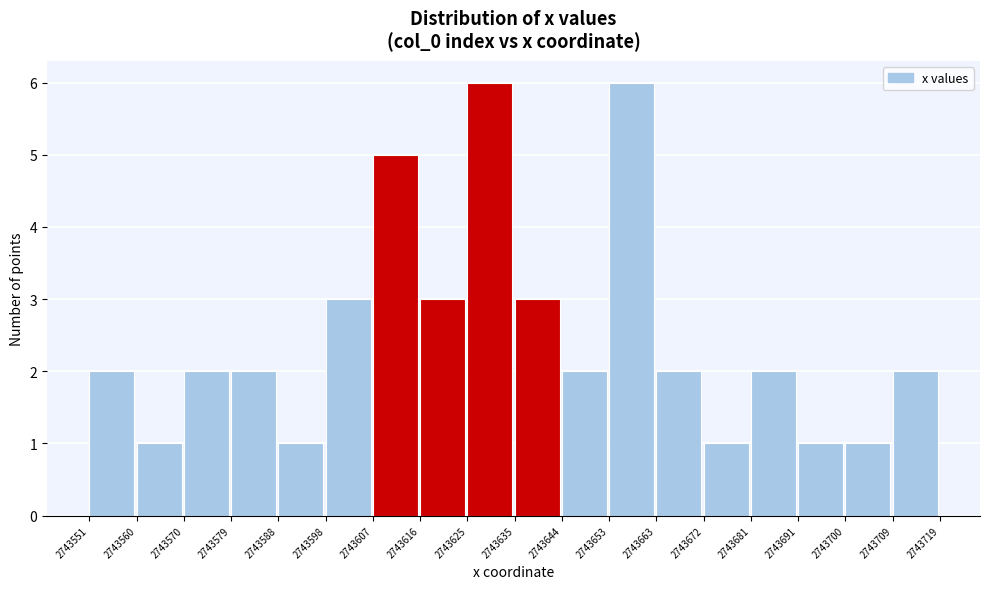

Reading left to right, transcribe this chart: for each bar, give the range it covers on the x-axis and its height. The values are not printed on the chart, so give them approximately, as read against the axis.

2743551 to 2743560: 2
2743560 to 2743570: 1
2743570 to 2743579: 2
2743579 to 2743588: 2
2743588 to 2743598: 1
2743598 to 2743607: 3
2743607 to 2743616: 5
2743616 to 2743625: 3
2743625 to 2743635: 6
2743635 to 2743644: 3
2743644 to 2743653: 2
2743653 to 2743663: 6
2743663 to 2743672: 2
2743672 to 2743681: 1
2743681 to 2743691: 2
2743691 to 2743700: 1
2743700 to 2743709: 1
2743709 to 2743719: 2